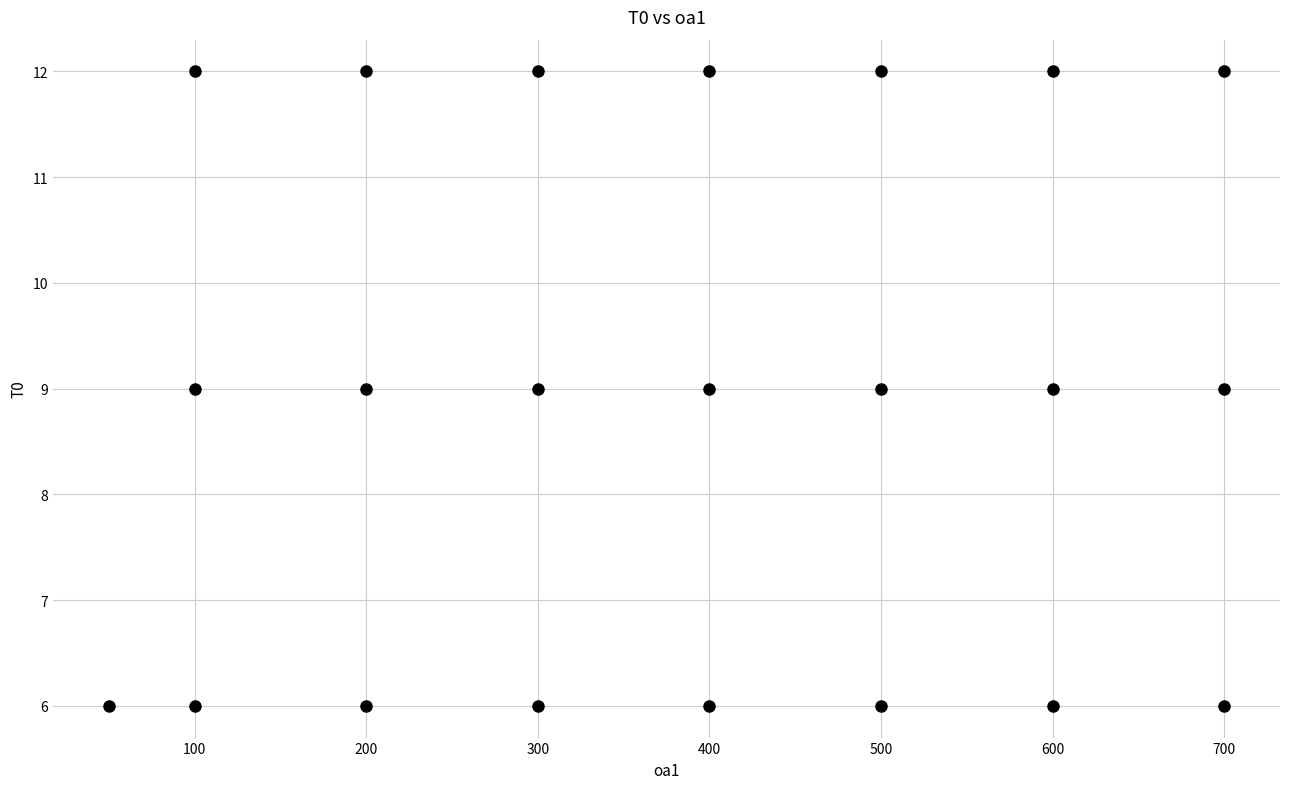

What is the range of Y values (max minus min)?

6